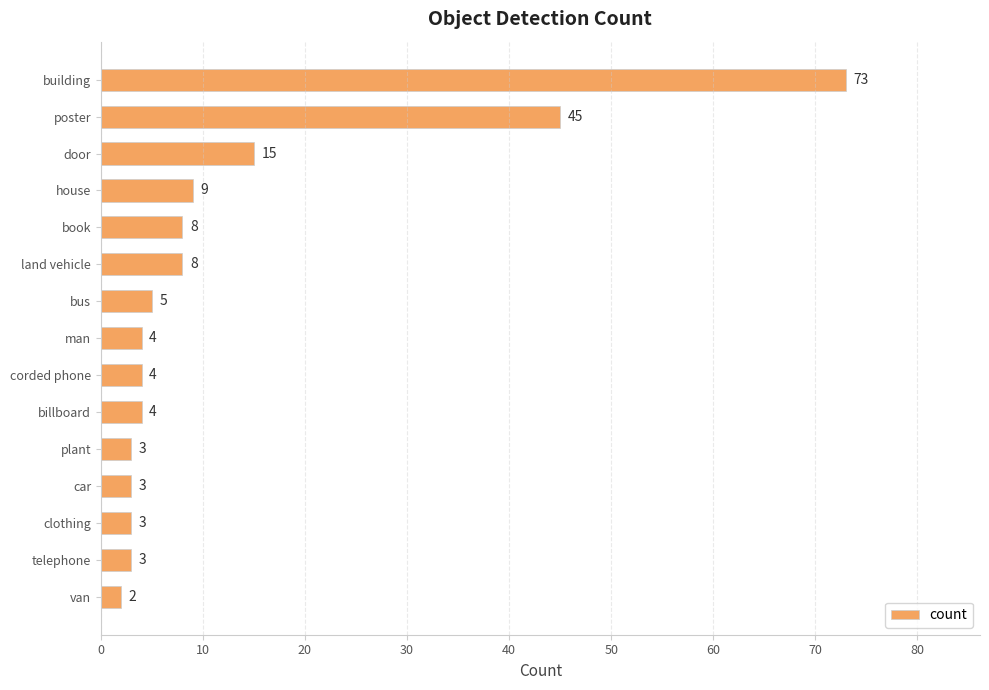

The value at telephone is 3. True or false?

True